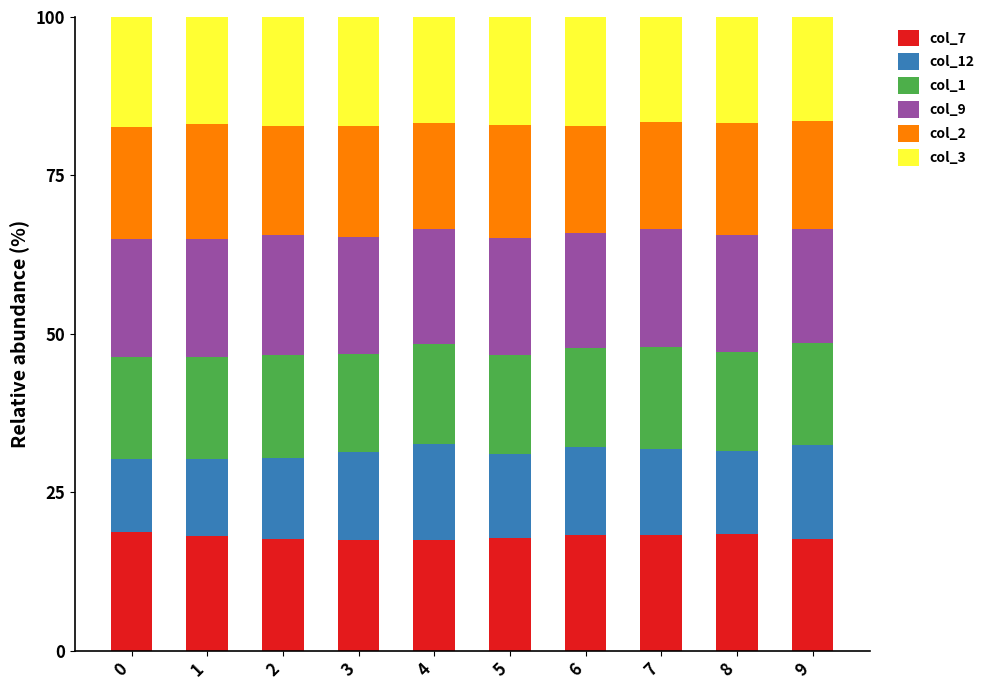

What is the sum of all col_7 values?

179.6